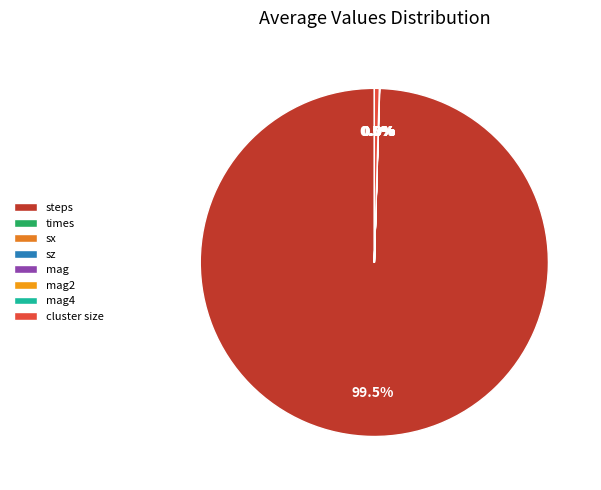

Is the sum of sz and sx greater than half?

No